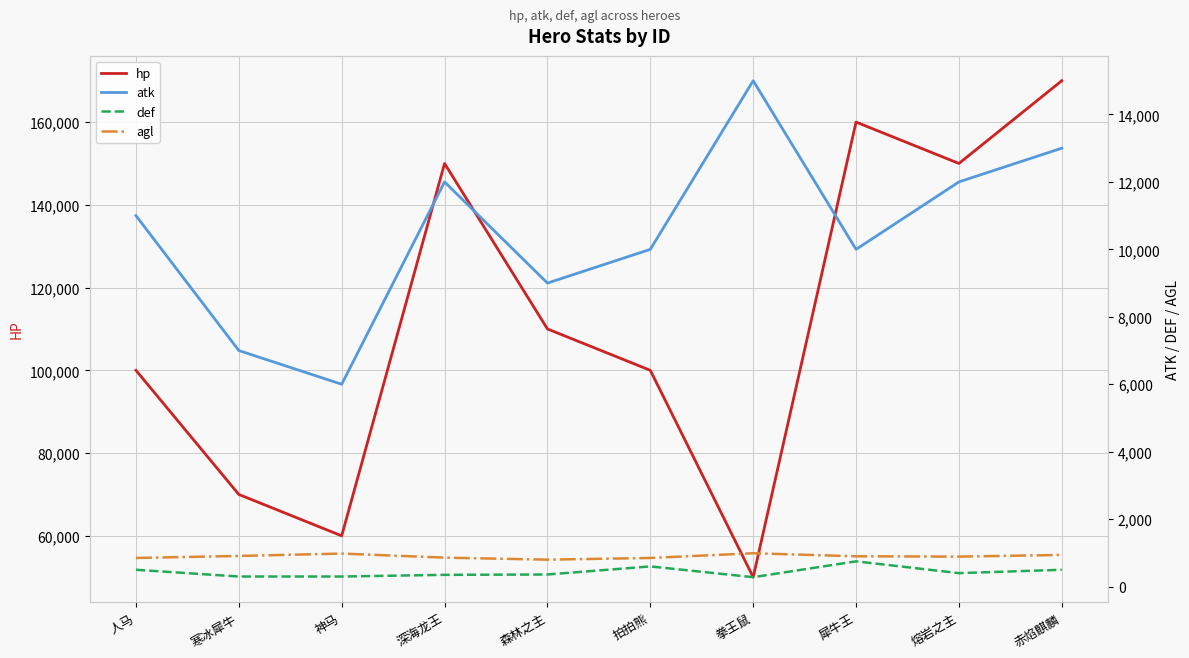

How many categories are shown in the chart?

10